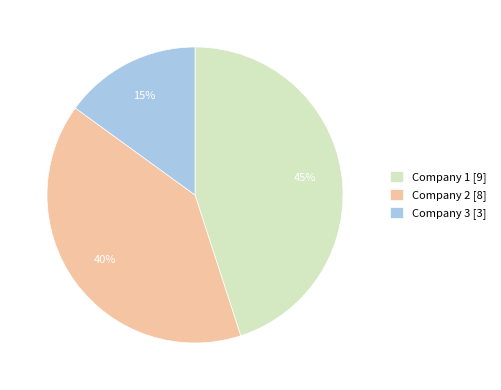

To the nearest percent, what is the combined percentage of Company 2 and Company 1?

85%